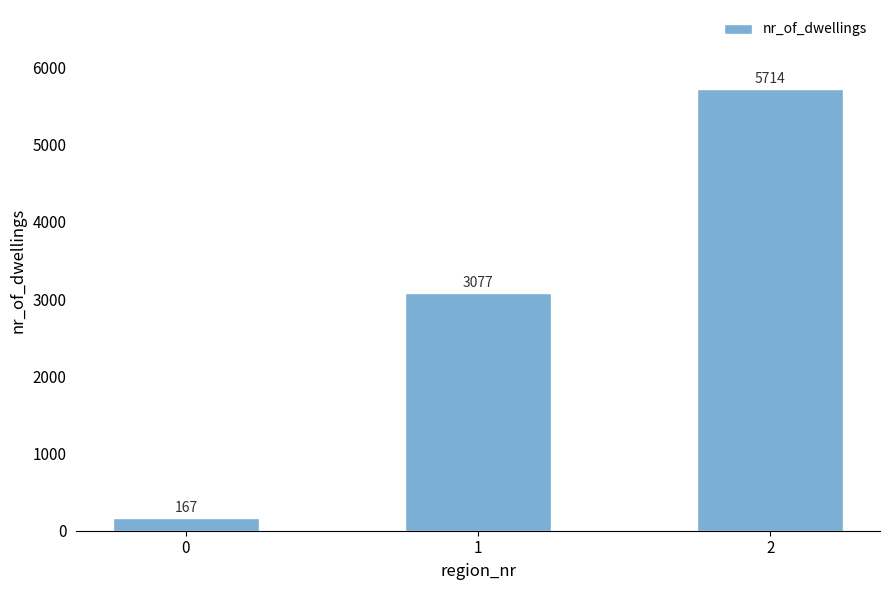

Count the number of categories in the chart.

3